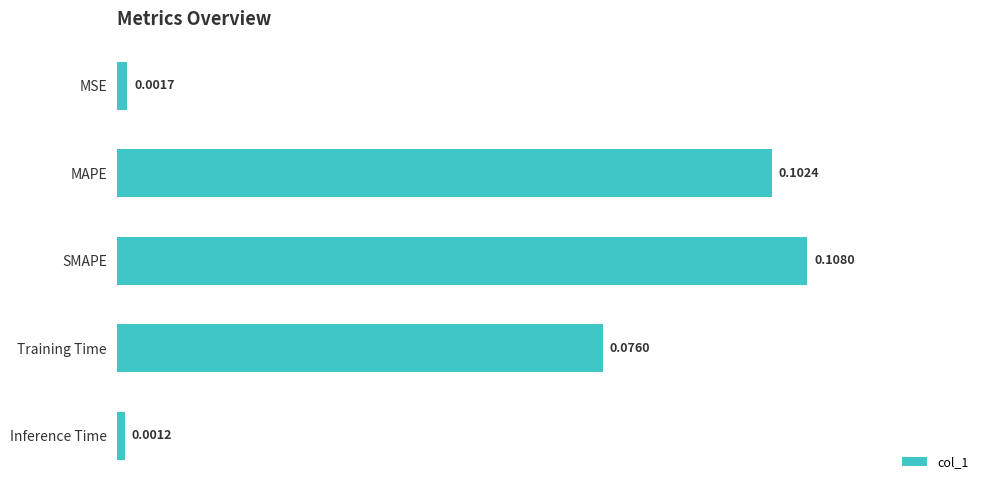

What is the sum of all values?

0.3